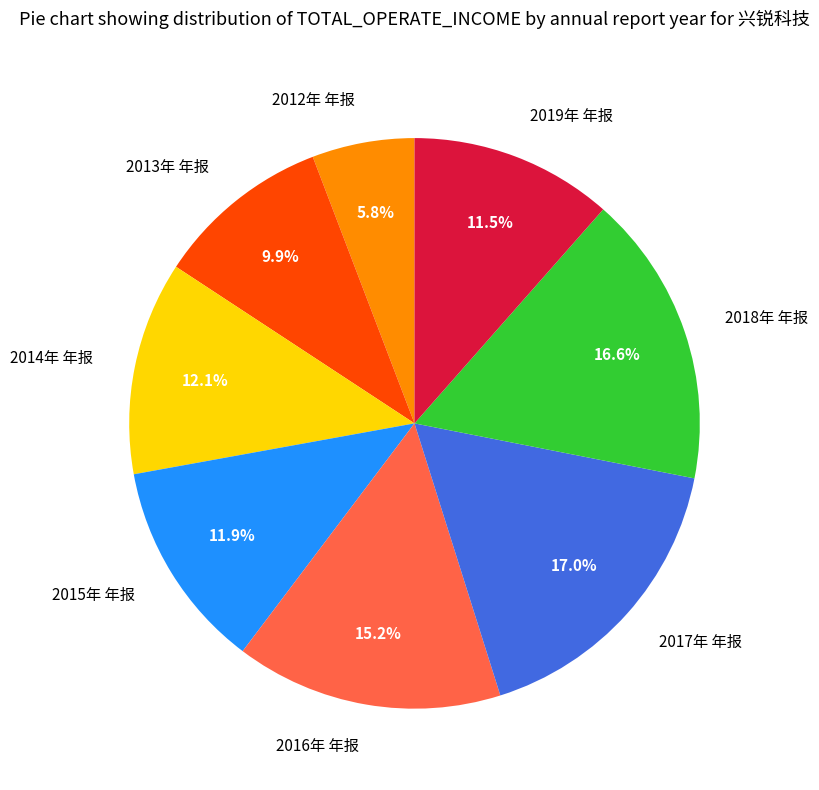

What is the ratio of the value at 2015年 年报 to the value at 2019年 年报?

1.0